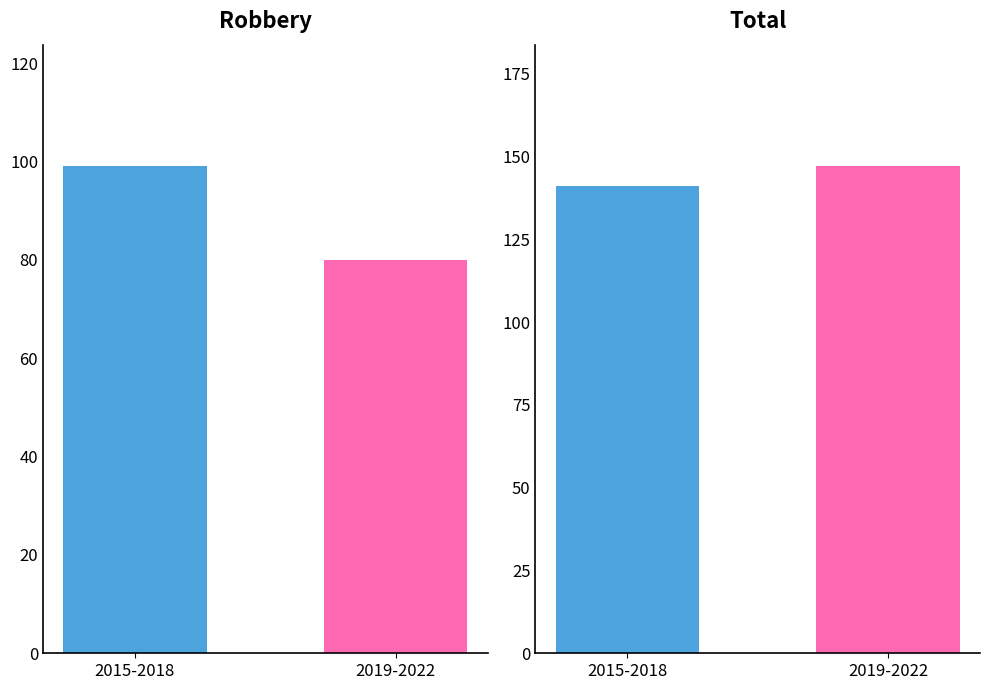

What is the difference between the values at 2015-2018 and 2019-2022?

19